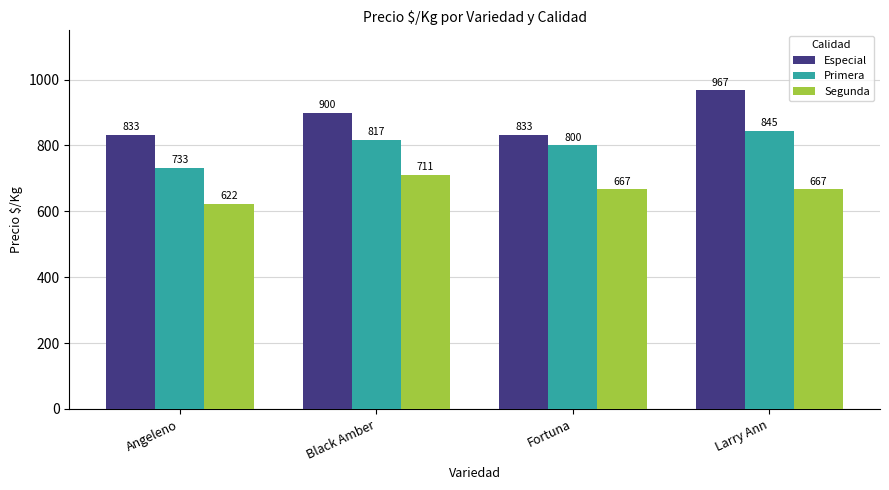

What is the sum of the Especial values at Black Amber and Angeleno?

1733